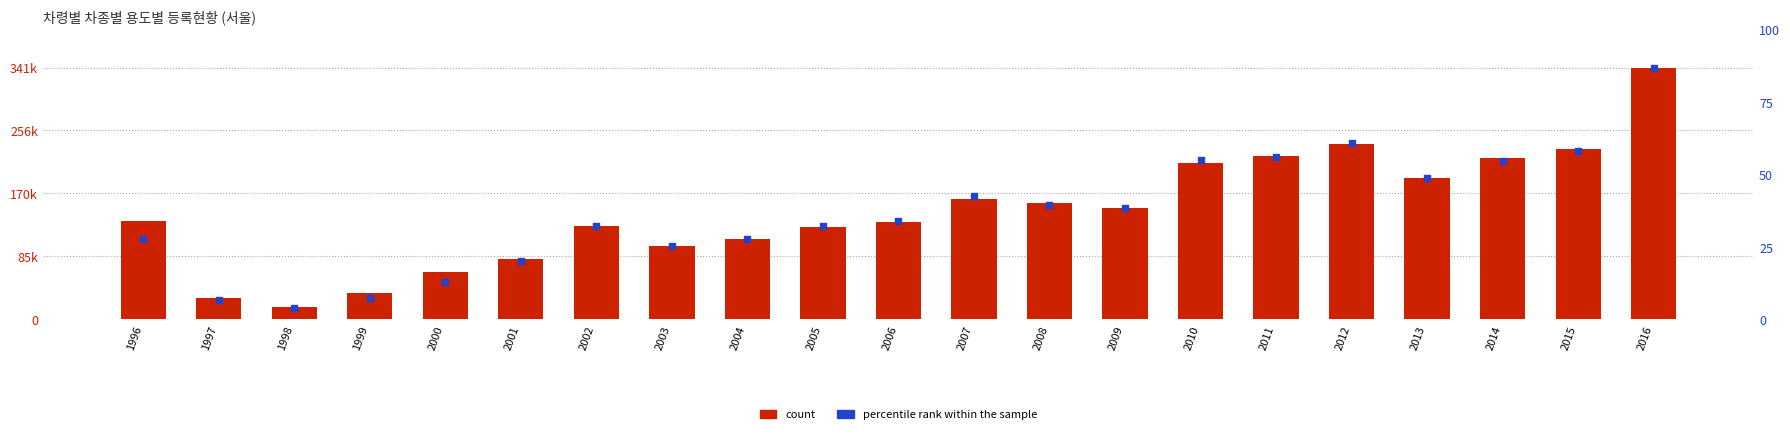

Which series has the largest total across all categories?

count